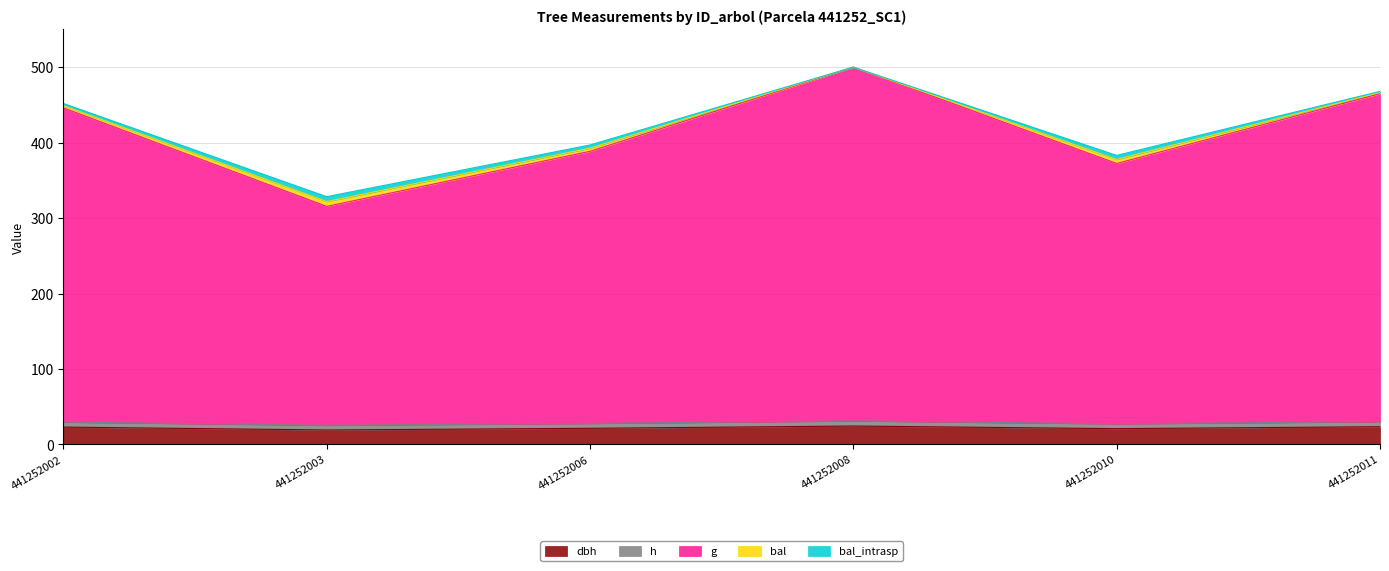

True or false: g and dbh intersect in this chart.

False